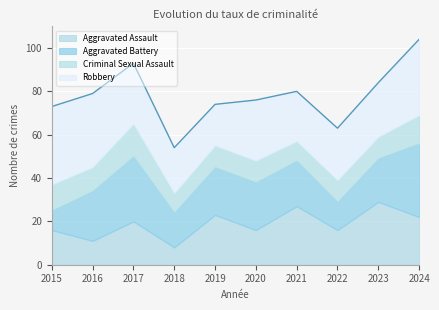

What is the total value across all series at 2017?

93